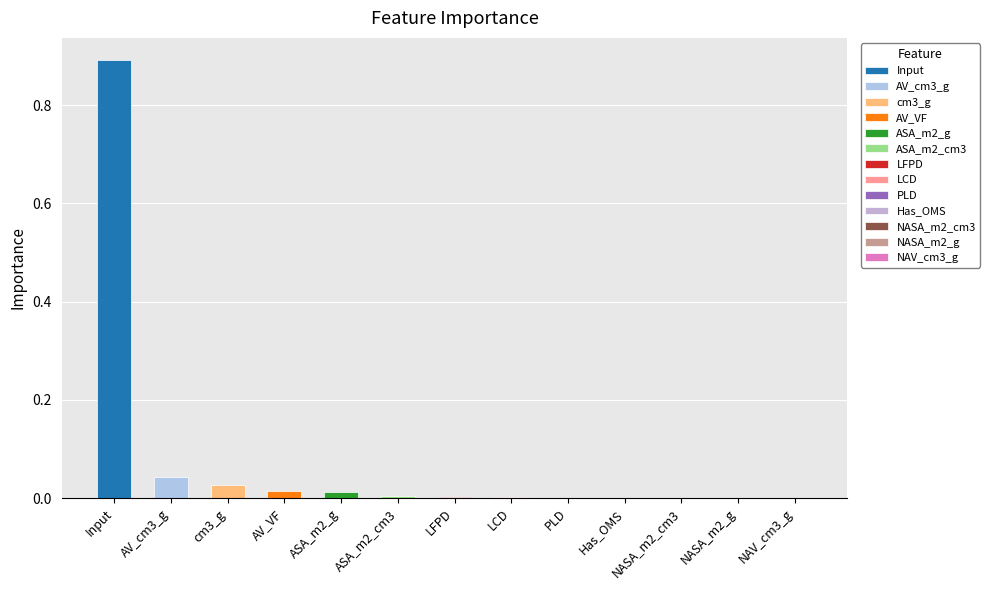

Which has a higher value, NASA_m2_g or ASA_m2_g?

ASA_m2_g